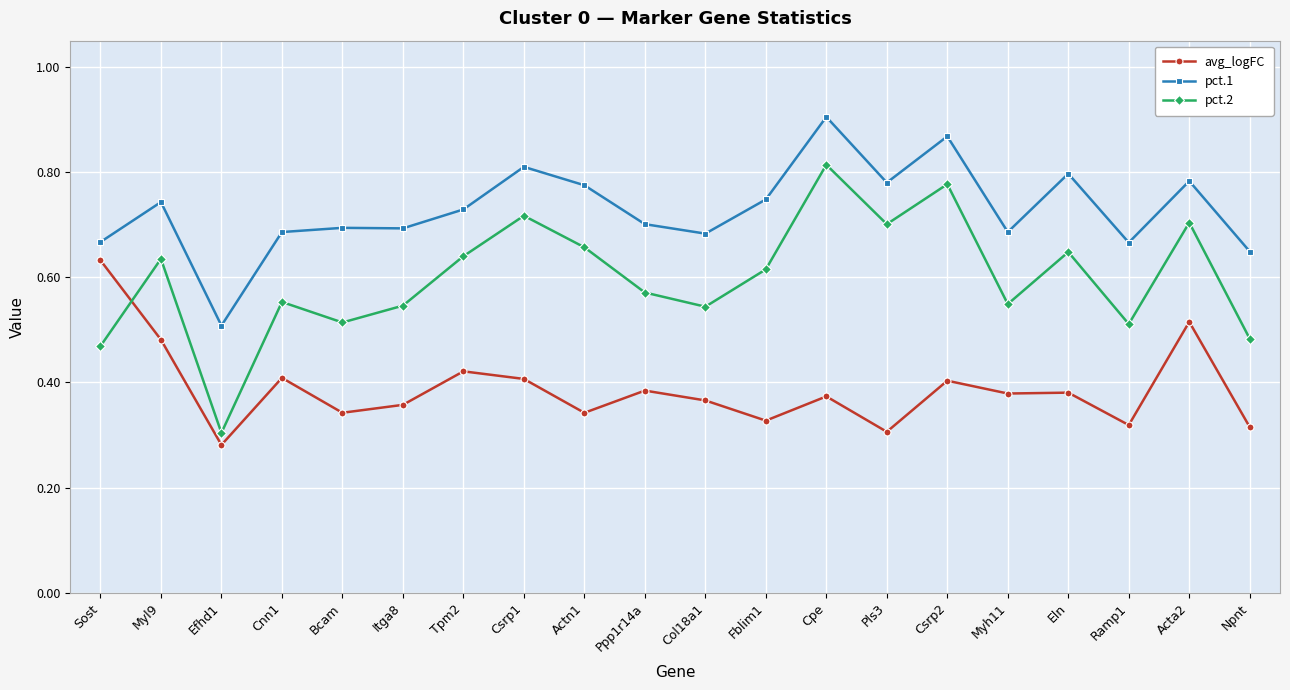

Where is pct.1 nearest to the value 0?

Efhd1